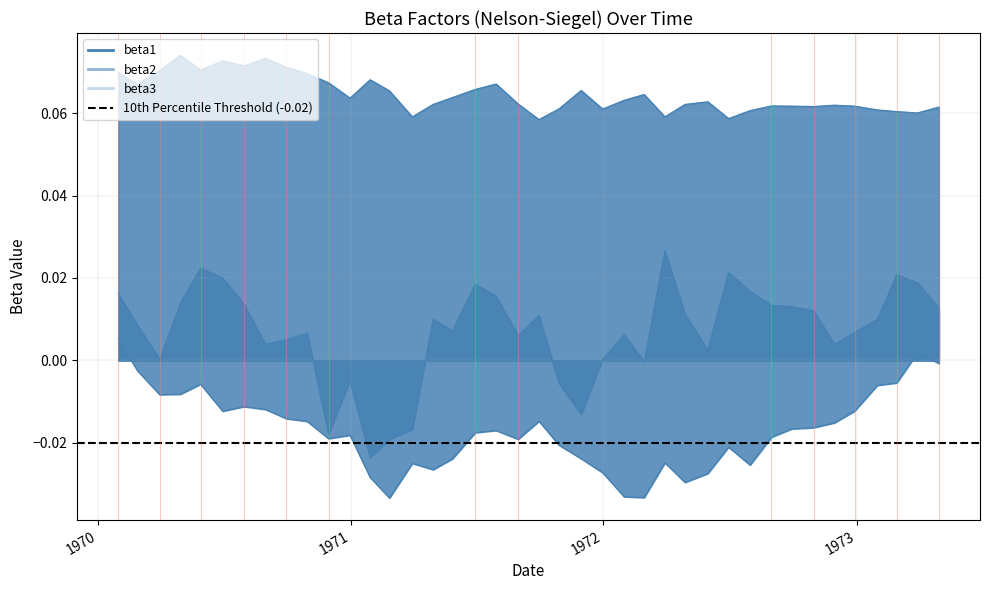

What is the greatest value displayed?

0.1